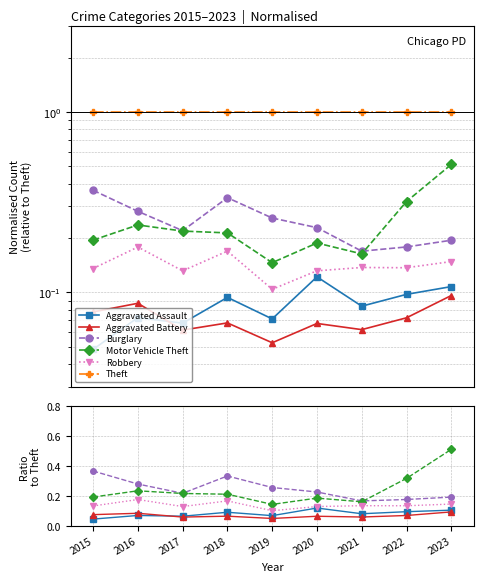

Reading left to right, what are all the values shown in this chart?

Aggravated Assault: 2015=0.0	2016=0.1	2017=0.1	2018=0.1	2019=0.1	2020=0.1	2021=0.1	2022=0.1	2023=0.1
Aggravated Battery: 2015=0.1	2016=0.1	2017=0.1	2018=0.1	2019=0.1	2020=0.1	2021=0.1	2022=0.1	2023=0.1
Burglary: 2015=0.4	2016=0.3	2017=0.2	2018=0.3	2019=0.3	2020=0.2	2021=0.2	2022=0.2	2023=0.2
Motor Vehicle Theft: 2015=0.2	2016=0.2	2017=0.2	2018=0.2	2019=0.1	2020=0.2	2021=0.2	2022=0.3	2023=0.5
Robbery: 2015=0.1	2016=0.2	2017=0.1	2018=0.2	2019=0.1	2020=0.1	2021=0.1	2022=0.1	2023=0.1
Theft: 2015=1.0	2016=1.0	2017=1.0	2018=1.0	2019=1.0	2020=1.0	2021=1.0	2022=1.0	2023=1.0